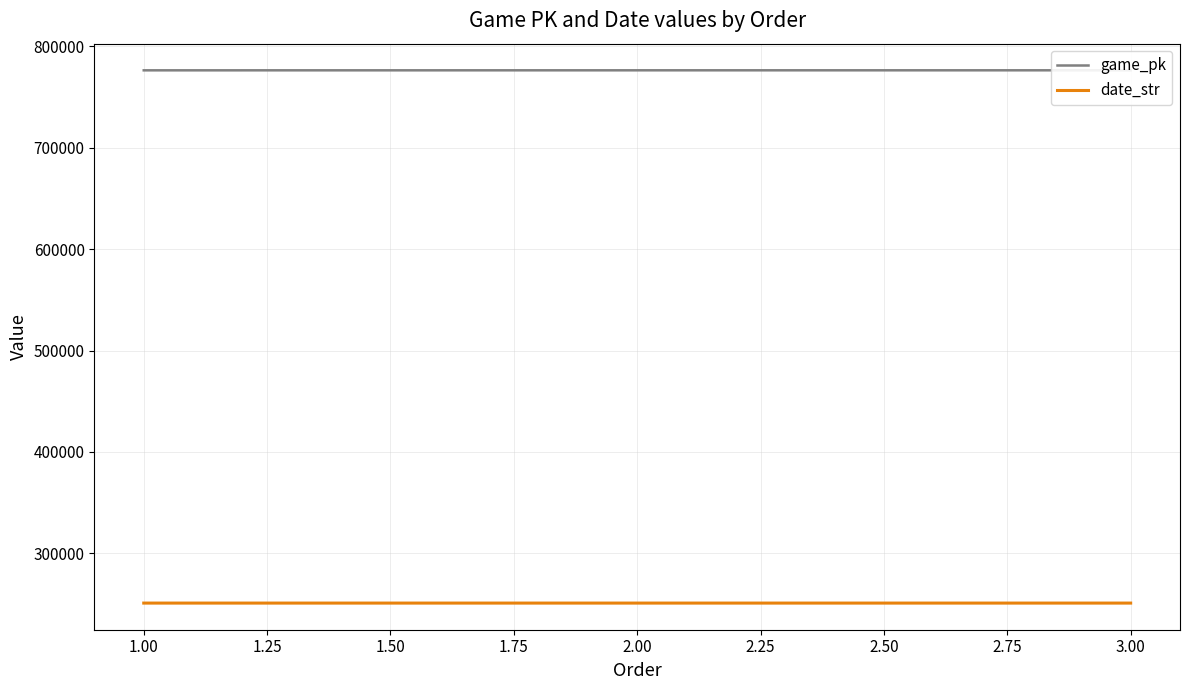

The value of date_str at 2.00 is 58710. True or false?

False